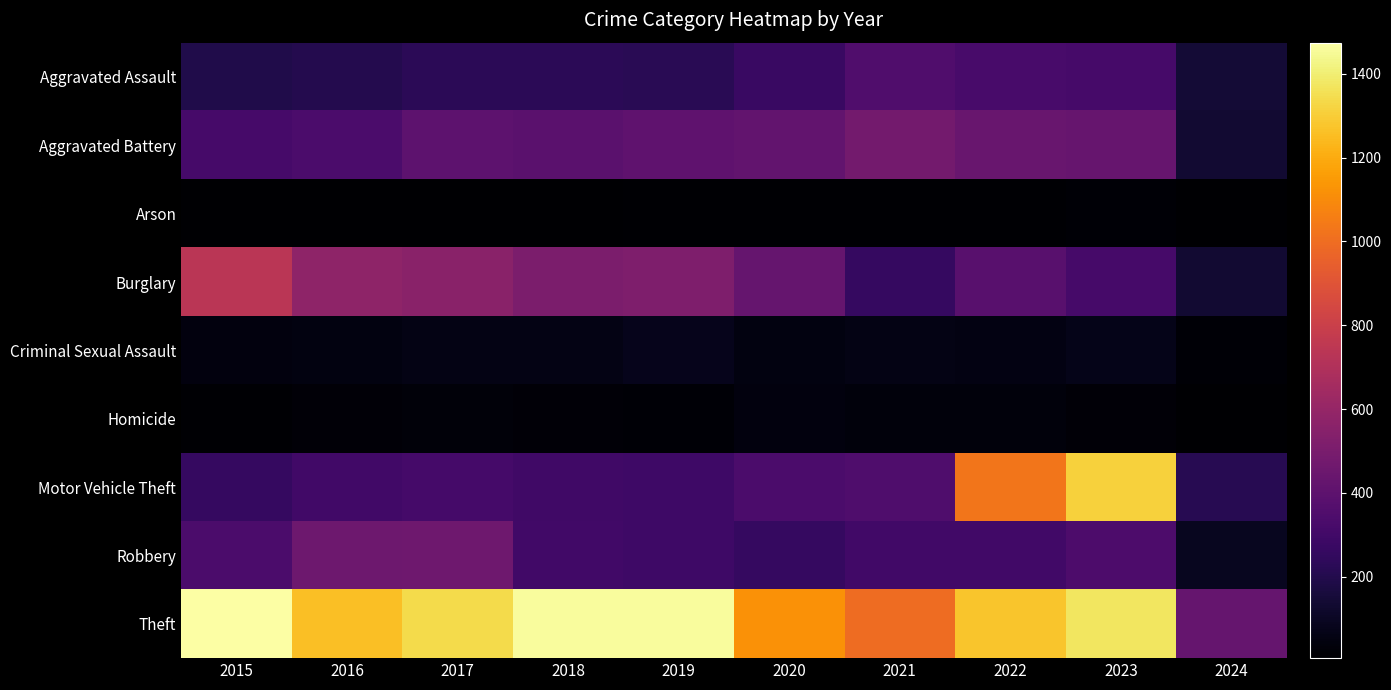

Reading left to right, transcribe all the data shown in this chart.

Aggravated Assault: 2015=194	2016=206	2017=225	2018=225	2019=223	2020=273	2021=352	2022=327	2023=320	2024=144
Aggravated Battery: 2015=316	2016=336	2017=400	2018=389	2019=407	2020=416	2021=479	2022=439	2023=432	2024=134
Arson: 2015=9	2016=7	2017=10	2018=7	2019=12	2020=17	2021=12	2022=12	2023=19	2024=6
Burglary: 2015=738	2016=576	2017=562	2018=506	2019=517	2020=425	2021=261	2022=379	2023=317	2024=134
Criminal Sexual Assault: 2015=46	2016=50	2017=62	2018=60	2019=77	2020=48	2021=61	2022=55	2023=73	2024=21
Homicide: 2015=15	2016=26	2017=33	2018=25	2019=22	2020=41	2021=38	2022=36	2023=28	2024=6
Motor Vehicle Theft: 2015=263	2016=304	2017=312	2018=298	2019=290	2020=333	2021=348	2022=1031	2023=1312	2024=217
Robbery: 2015=337	2016=454	2017=460	2018=301	2019=287	2020=263	2021=300	2022=304	2023=341	2024=91
Theft: 2015=1474	2016=1259	2017=1339	2018=1461	2019=1459	2020=1120	2021=998	2022=1279	2023=1374	2024=430